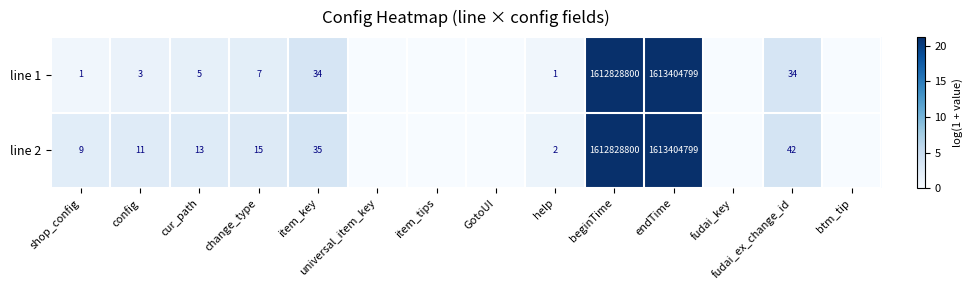

At which category does the chart reach its peak across all series?

endTime